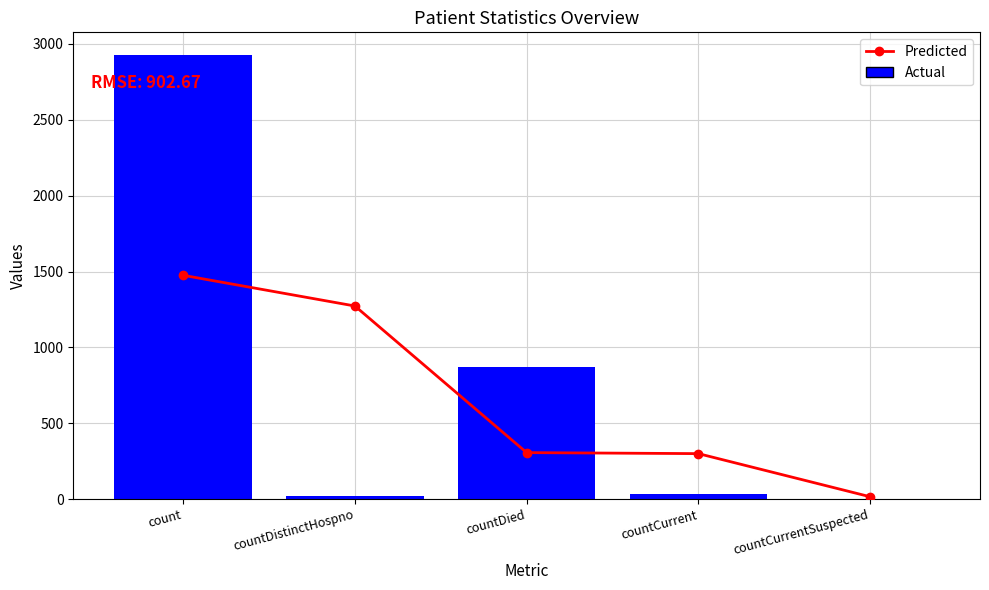

What is the label of the 3rd bar from the left?

countDied